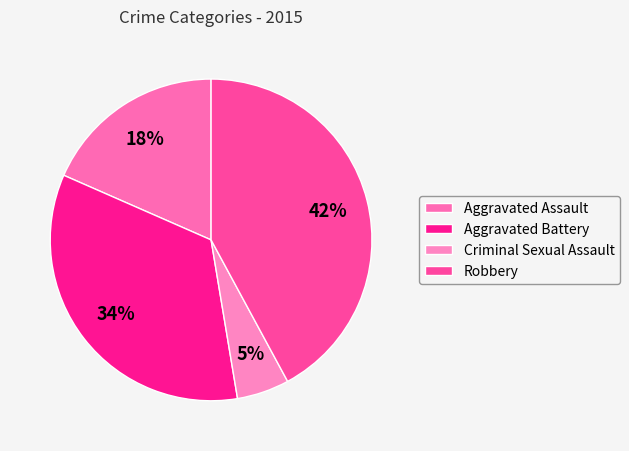

Is there any slice that represents more than half of the pie?

No